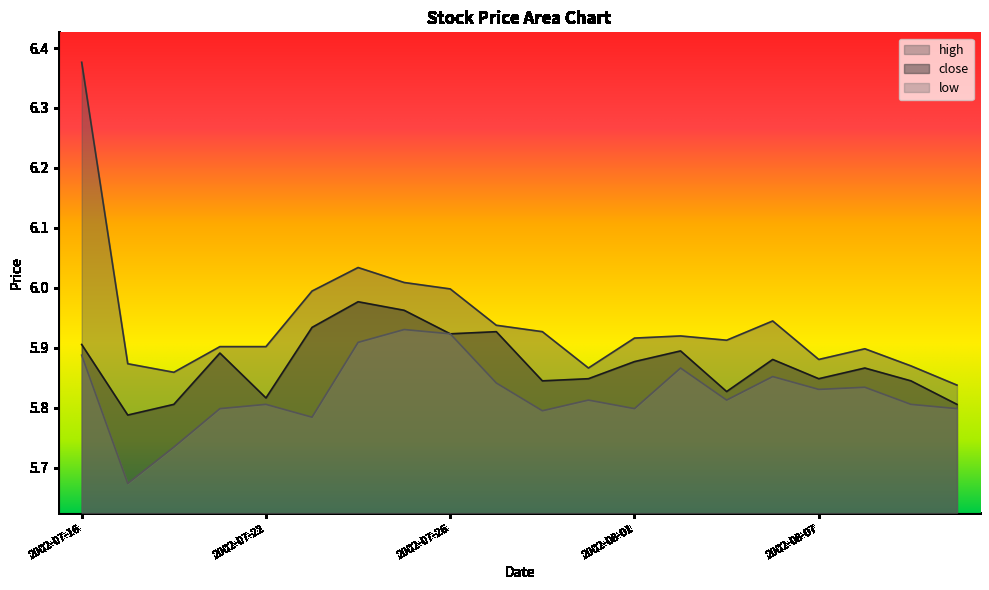

What is the smallest value displayed?

5.7